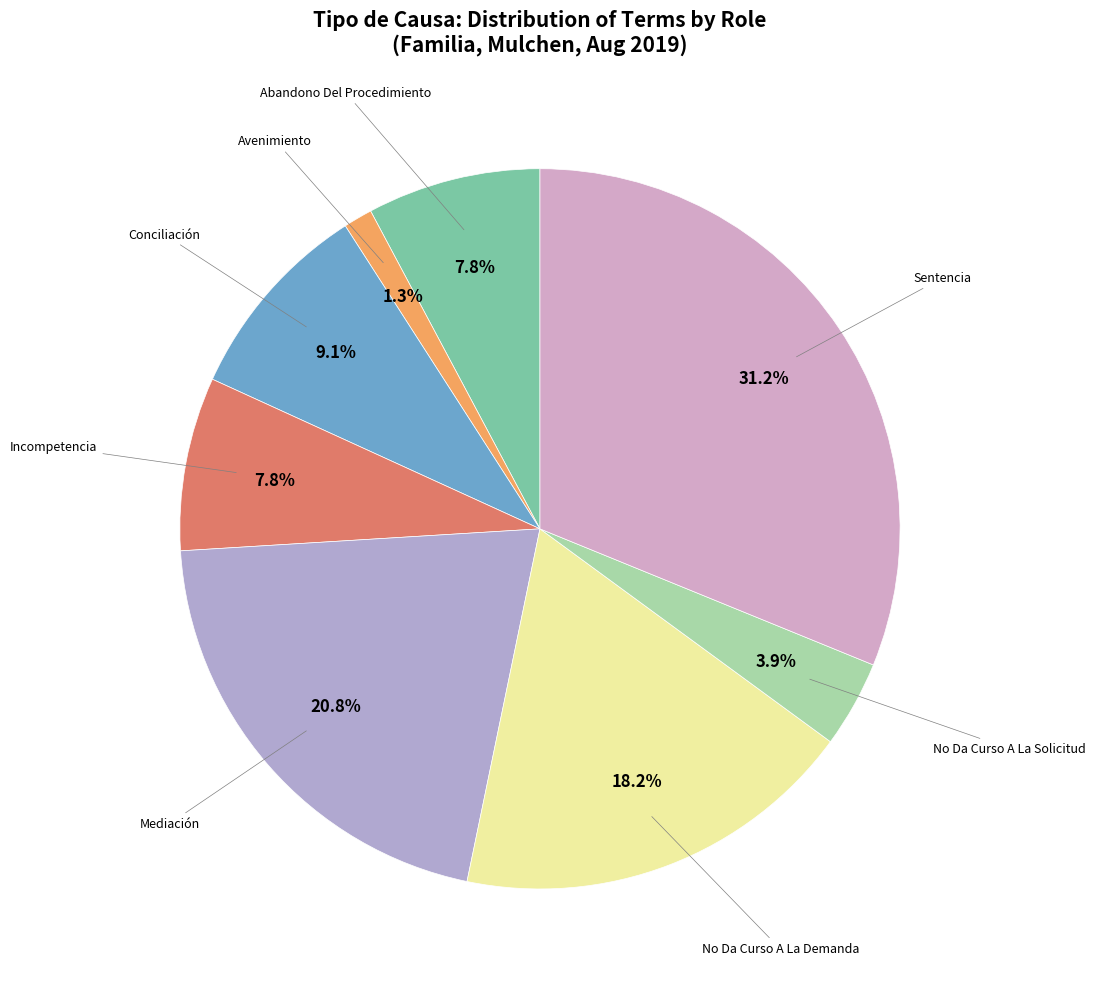

To the nearest percent, what is the combined percentage of Abandono Del Procedimiento and Mediación?

29%